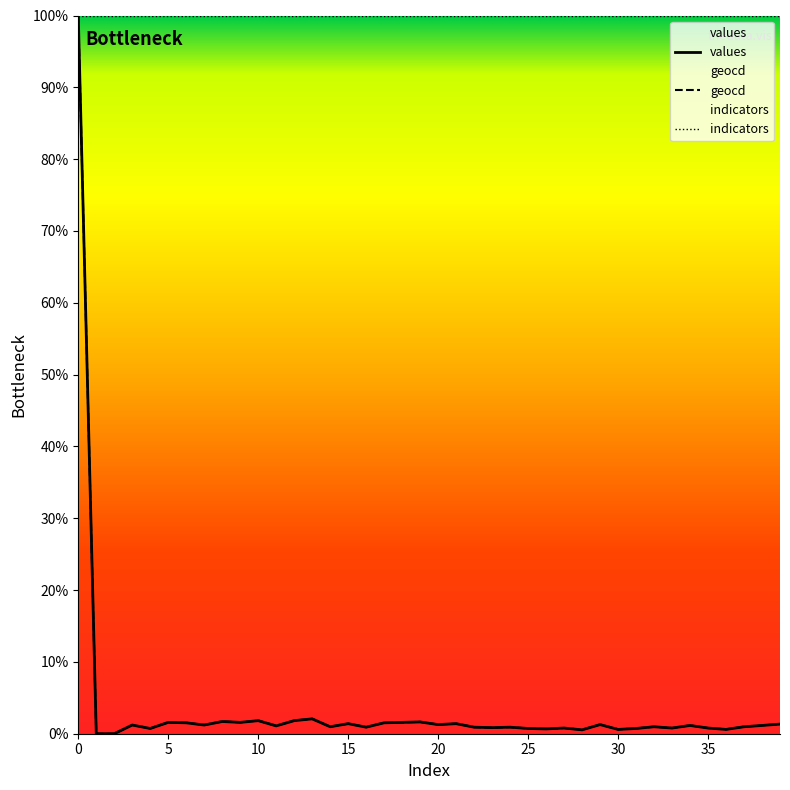

What is the sum of all indicators values?

4000.0